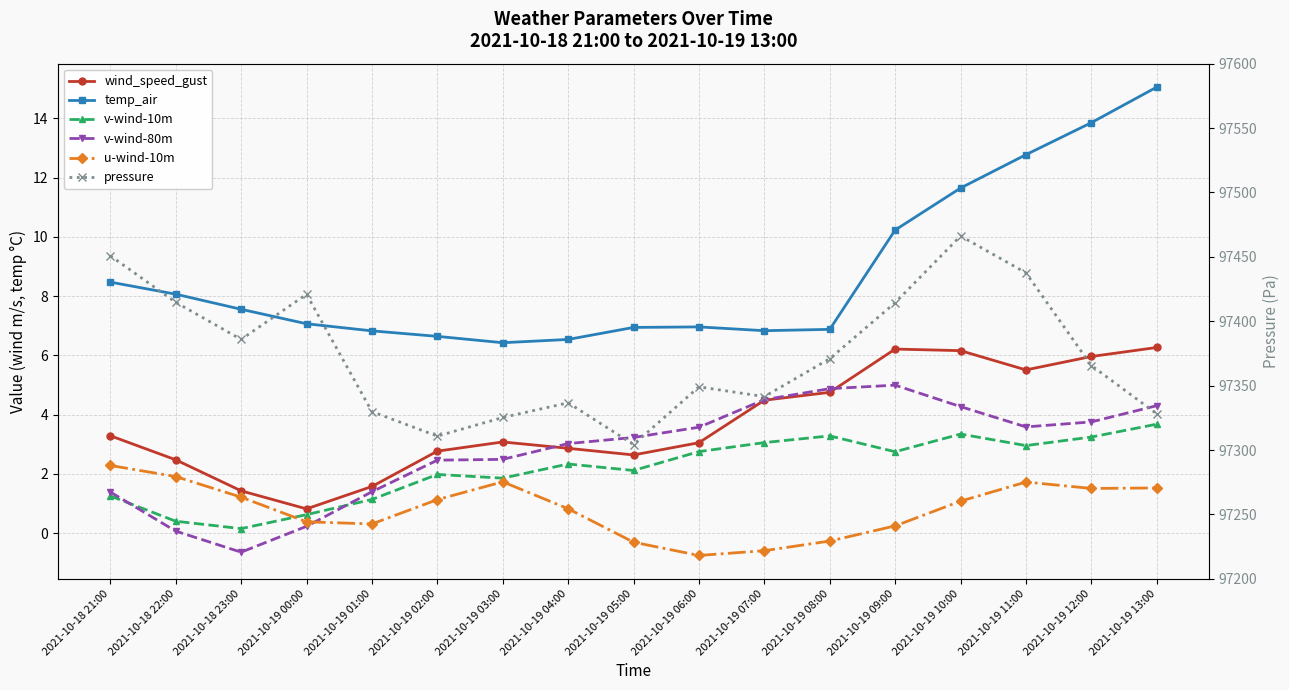

Is it true that temp_air equals 8.5 at 2021-10-18 21:00?

True